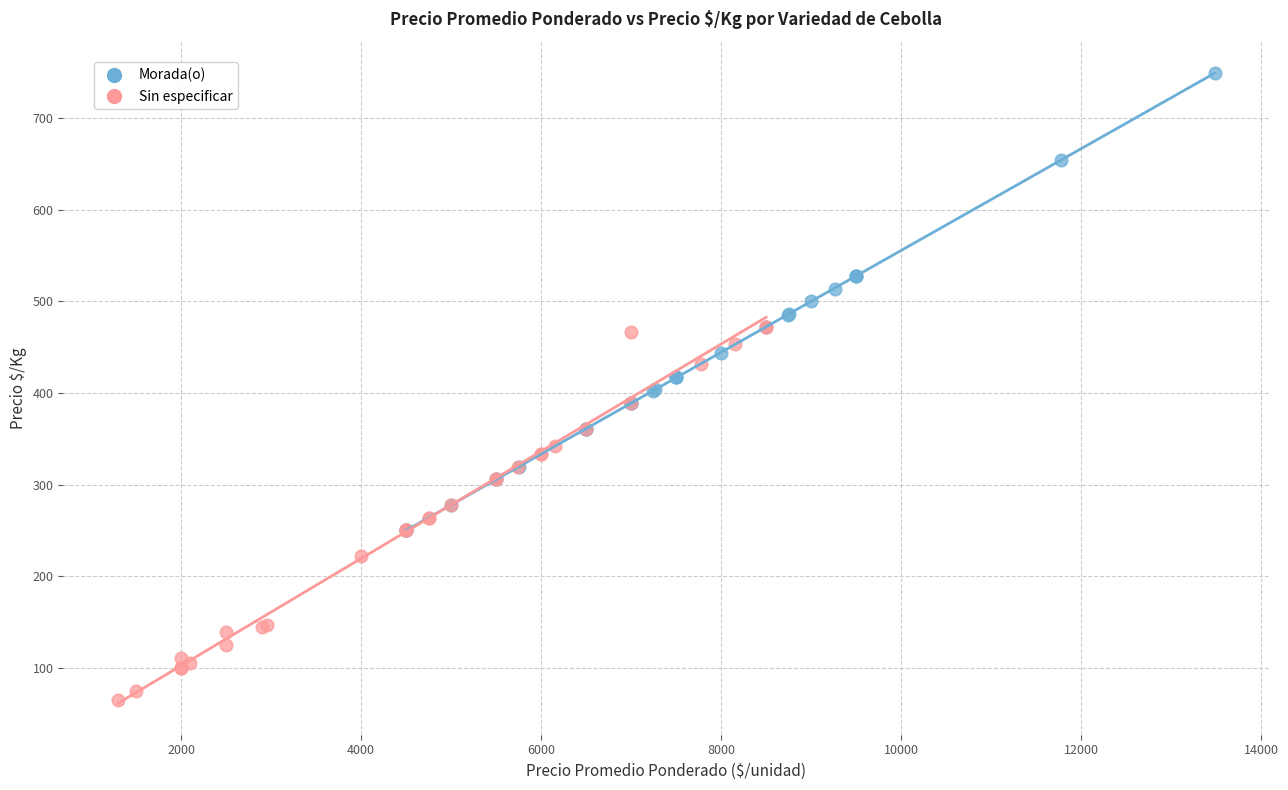

Which series has the largest Y range (max minus min)?

Morada(o)